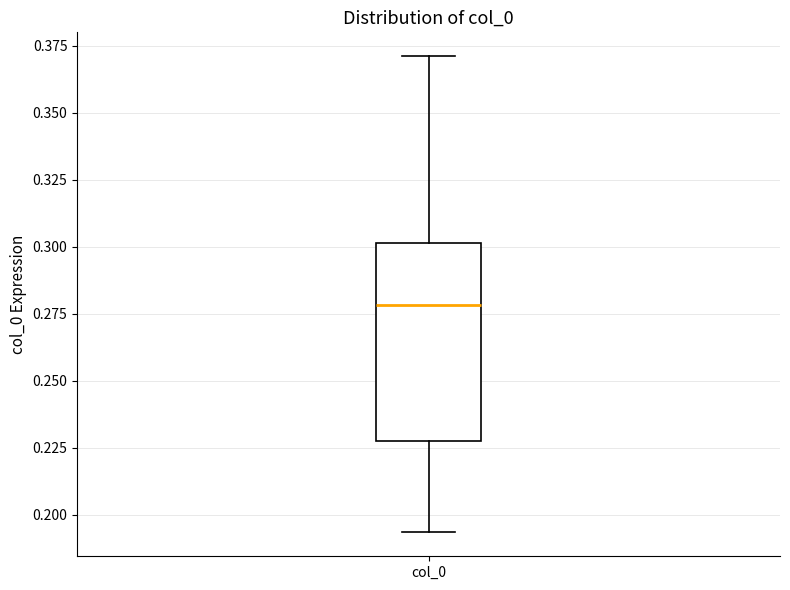

Where is the lower edge of the box for col_0 on the y-axis? The values are not printed on the chart, so give them approximately, as read against the axis.

0.230